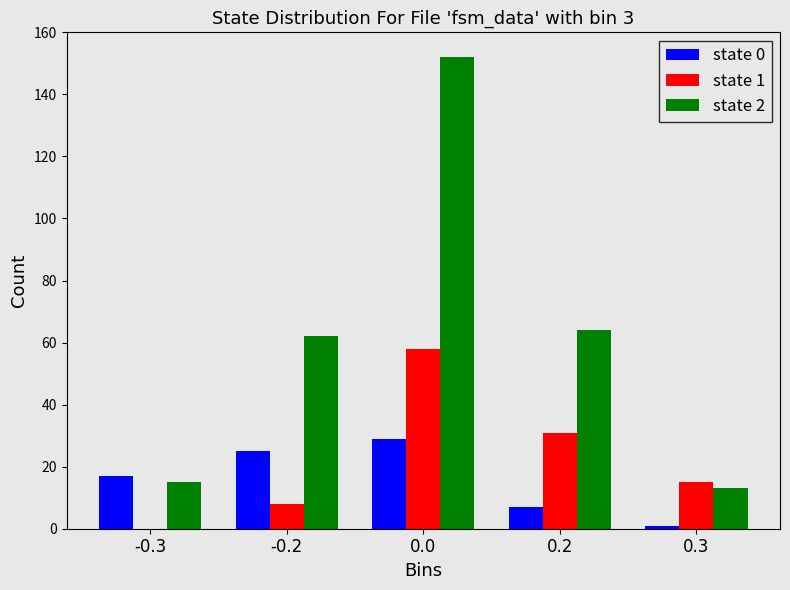

What is the greatest value displayed?

152